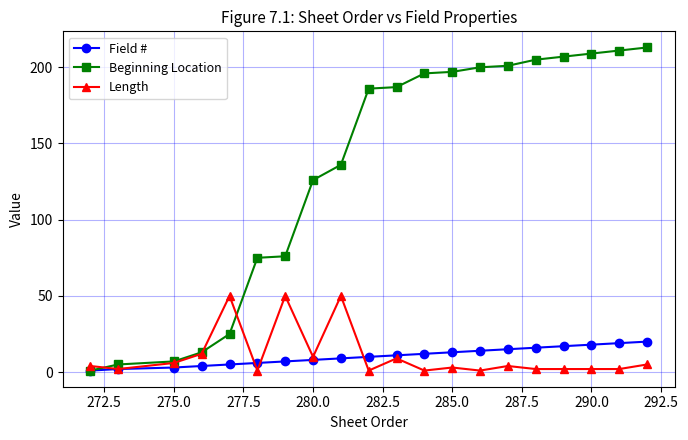

What is the sum of all Field # values?

210